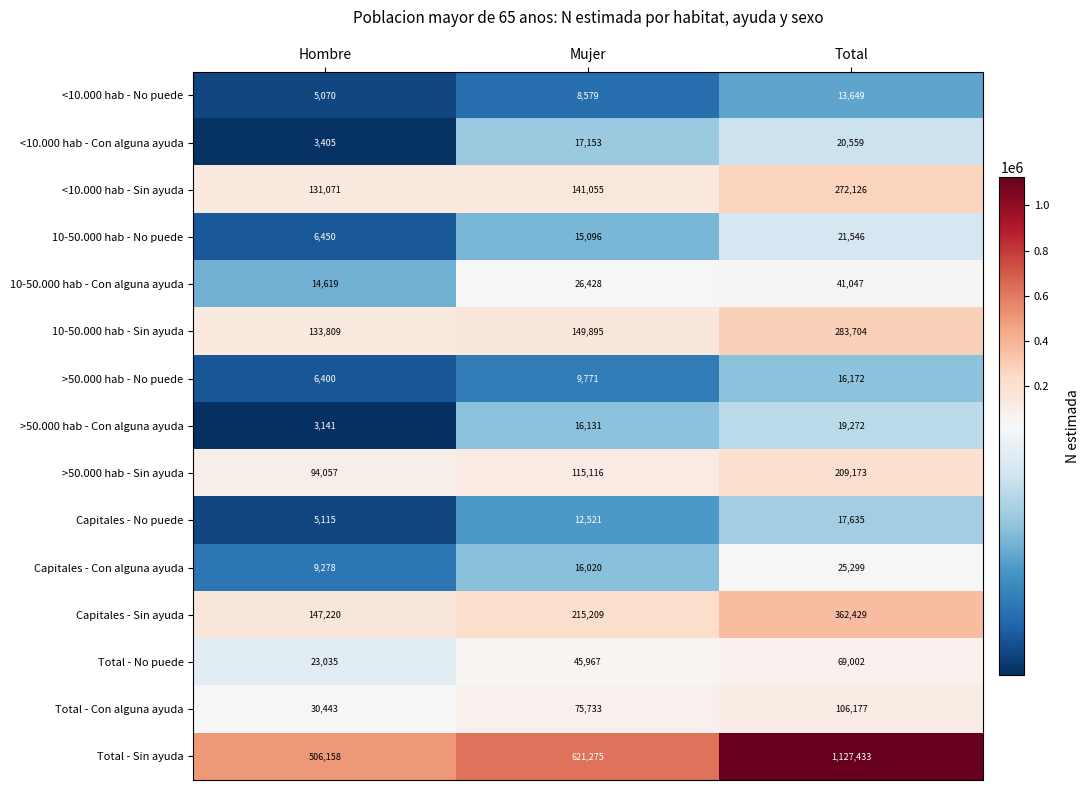

Between Hombre and Mujer, which series saw the biggest shift?

Total - Sin ayuda